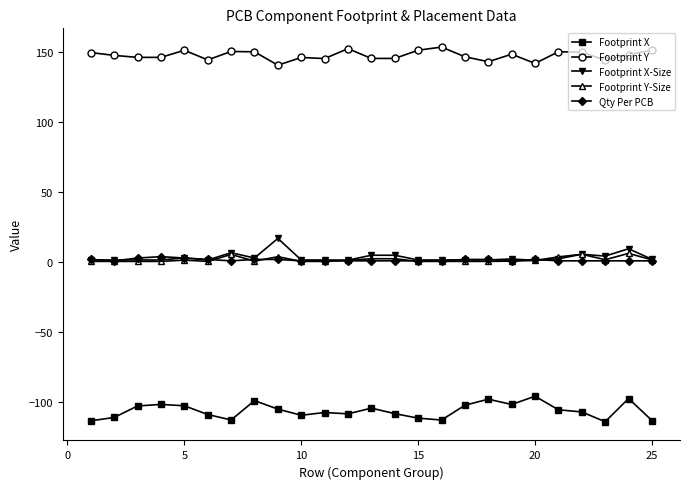

True or false: Footprint Y-Size and Footprint Y cross at least once.

False